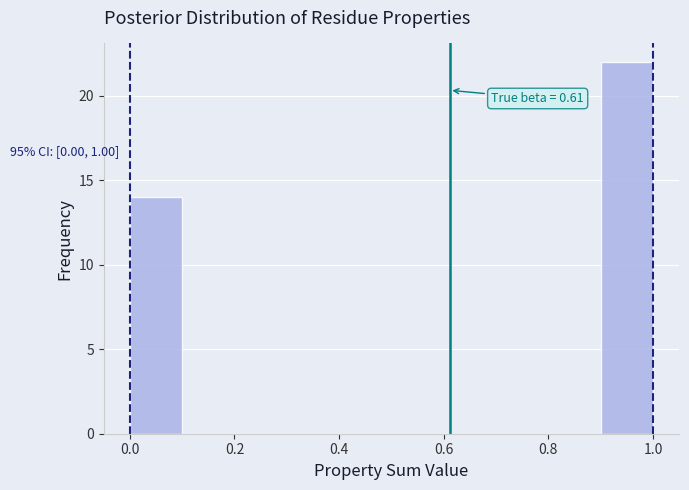

Which range on the x-axis has the tallest bar?

0.9 to 1.0